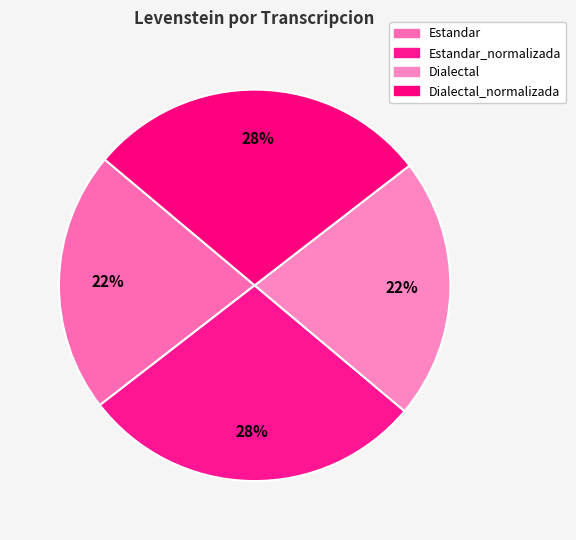

The Dialectal slice represents 22% of the pie. True or false?

True